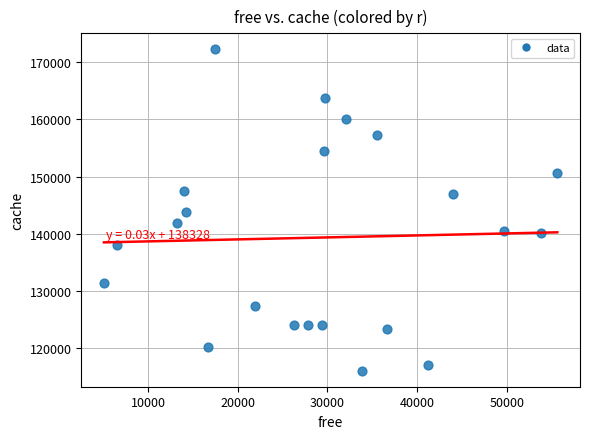

What is the range of X values (max minus min)?

50556